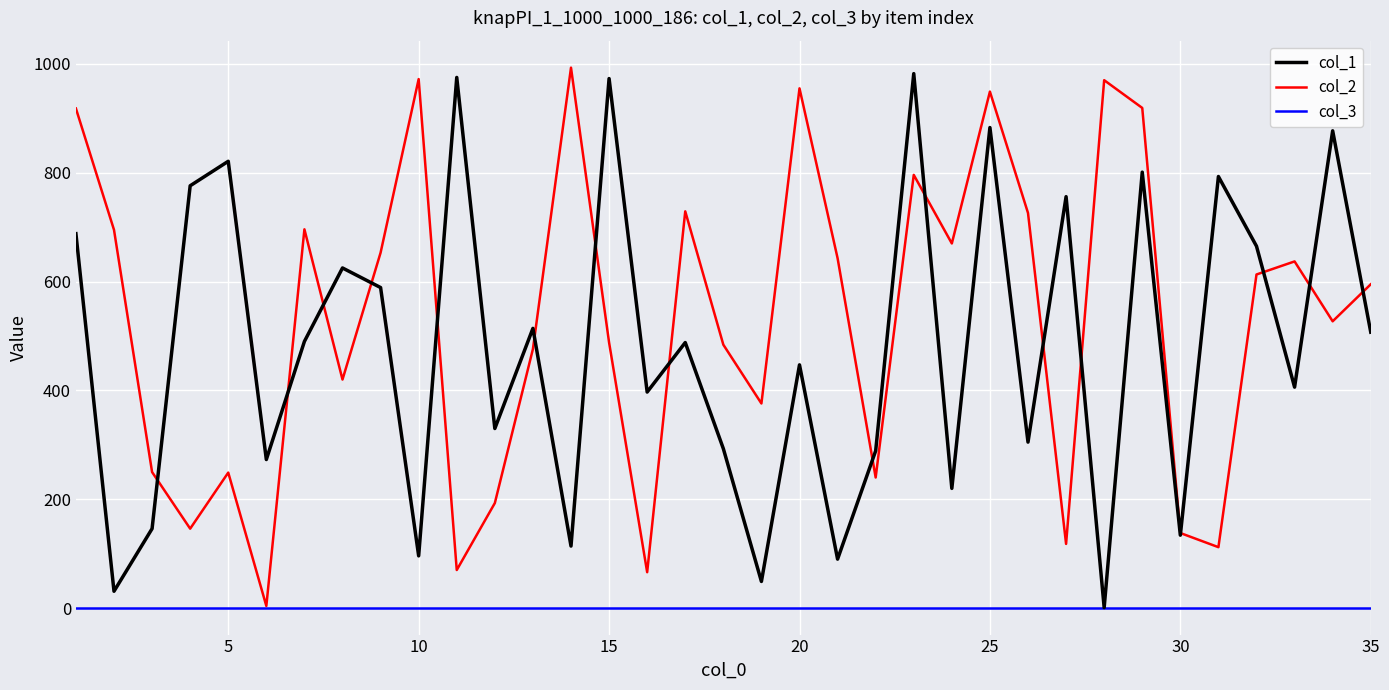

What is the greatest value displayed?

993